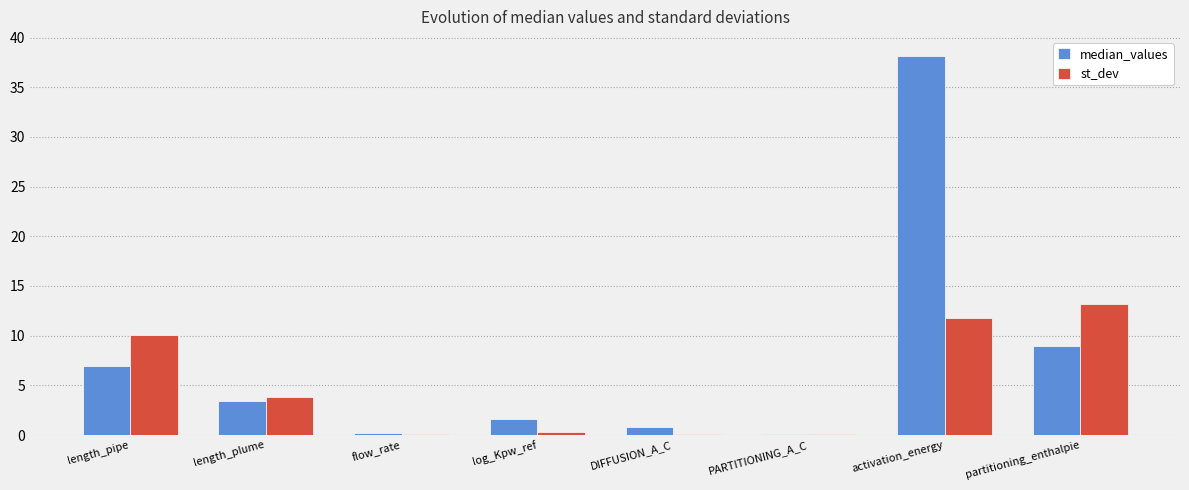

Which series changed the most between length_plume and activation_energy?

median_values